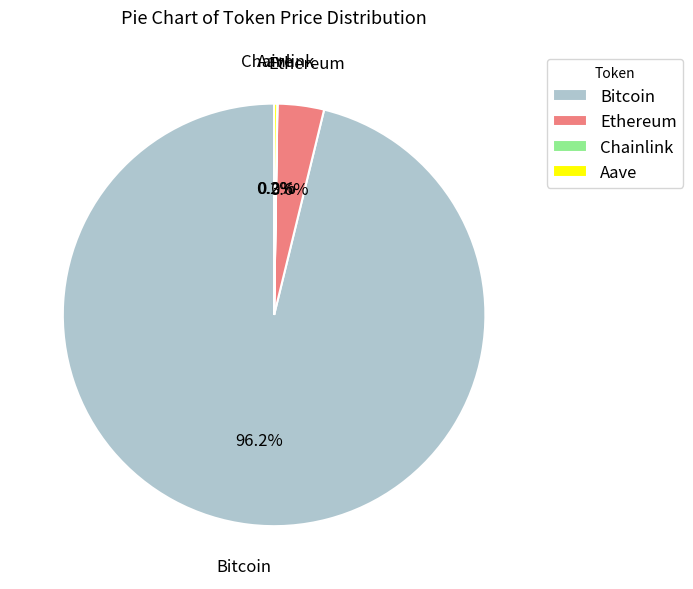

What is the majority slice?

Bitcoin